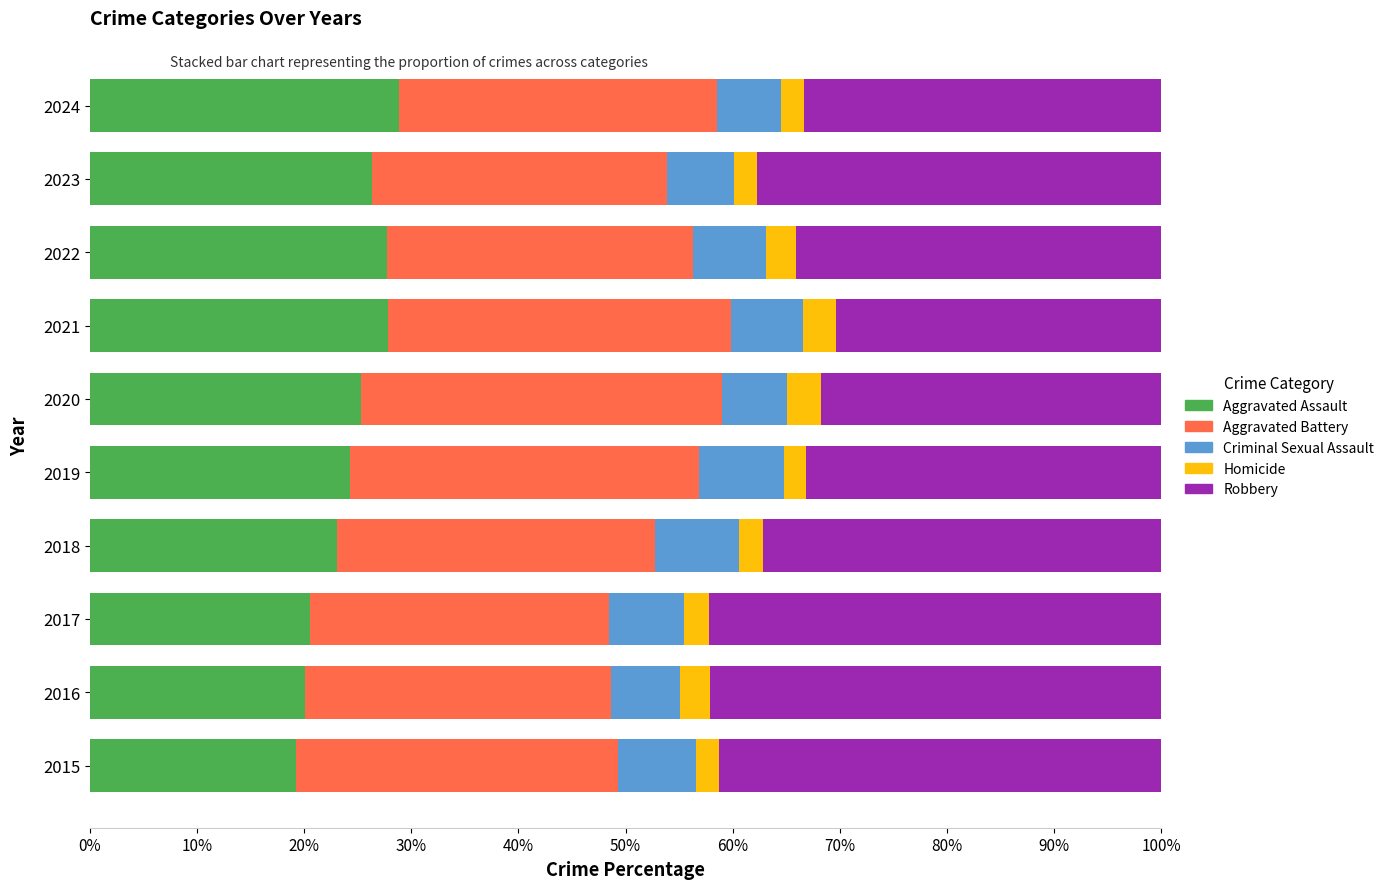

How many distinct data groups are displayed?

5